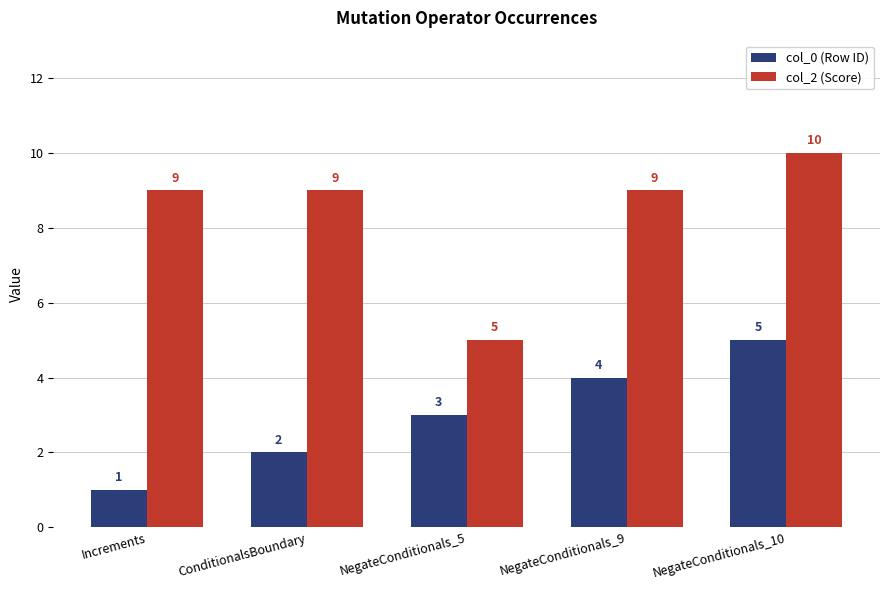

What is the difference between the maximum and minimum values in the col_2 (Score) series?

5